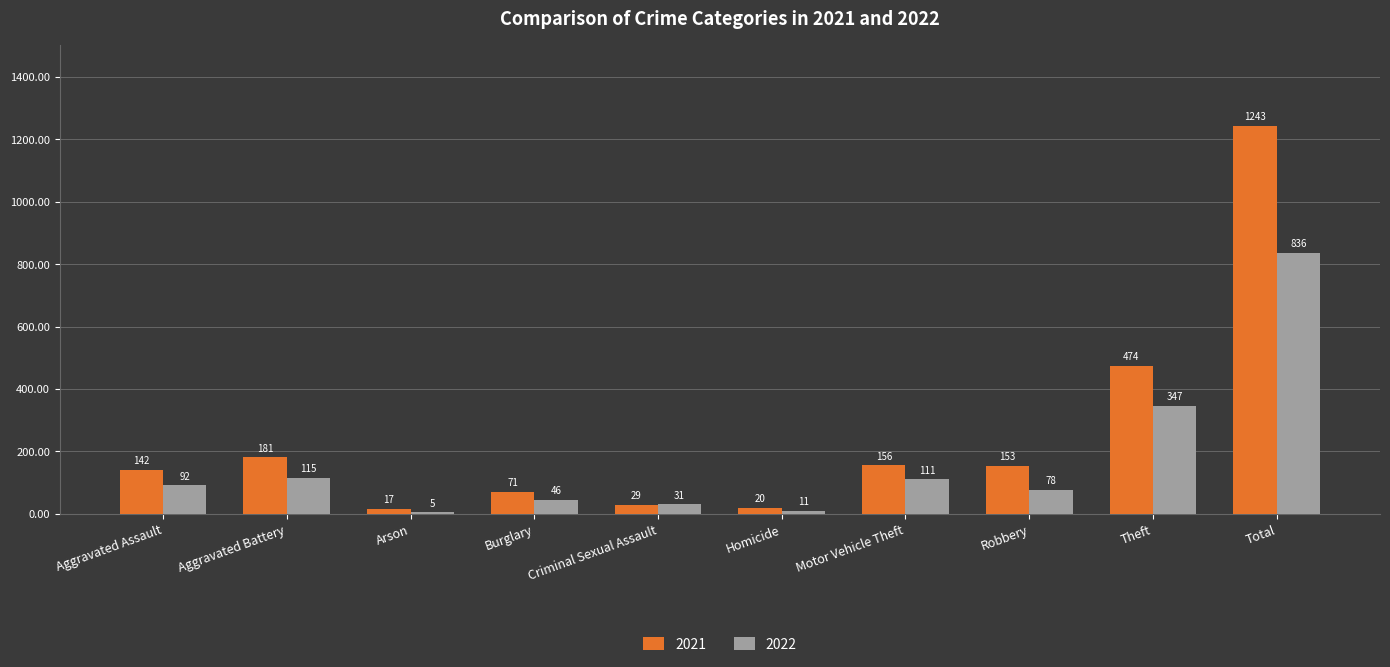

What is the label of the 9th bar from the right?

Aggravated Battery